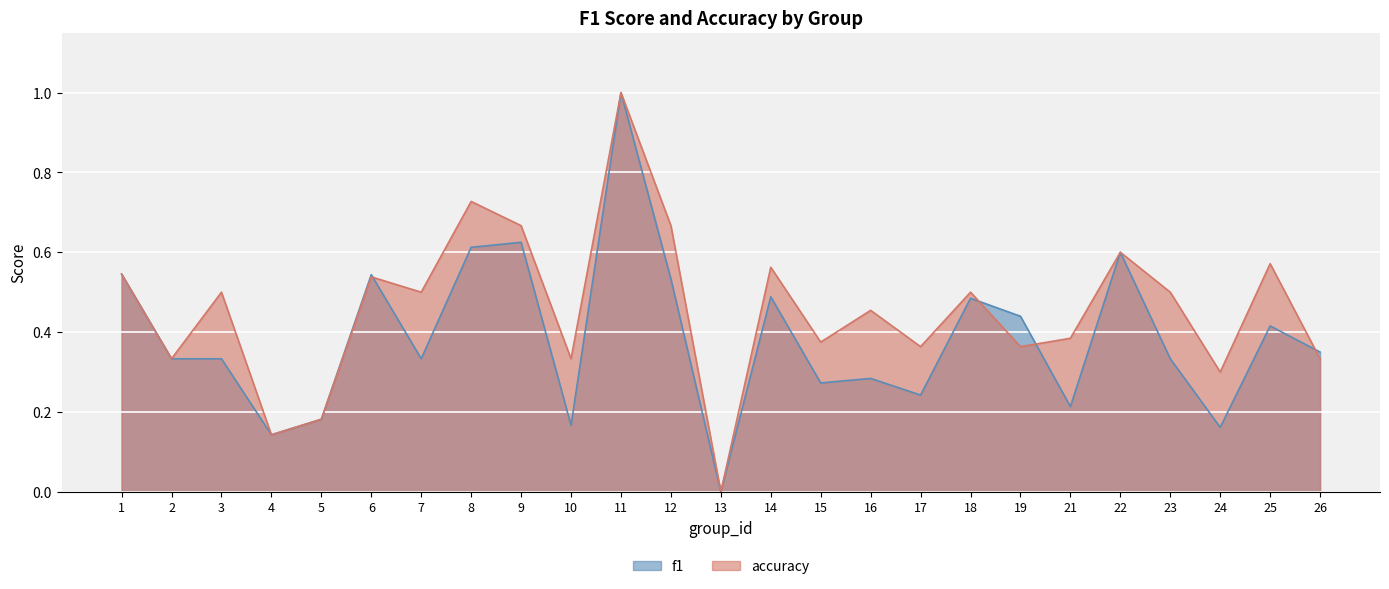

True or false: f1 and accuracy cross at least once.

True